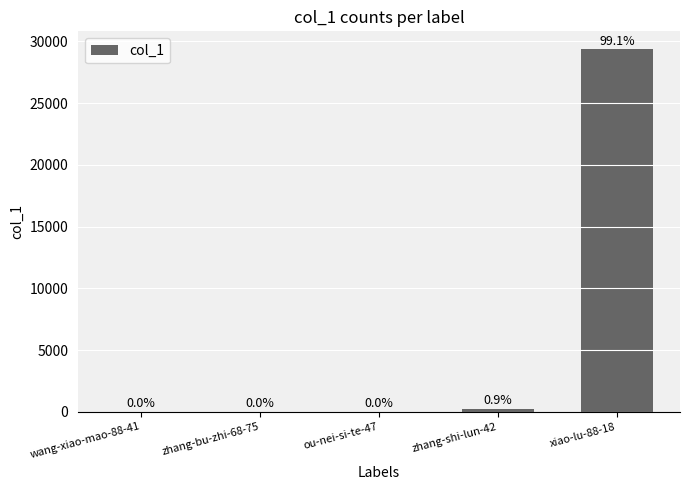

Which label corresponds to the largest value in the chart?

xiao-lu-88-18